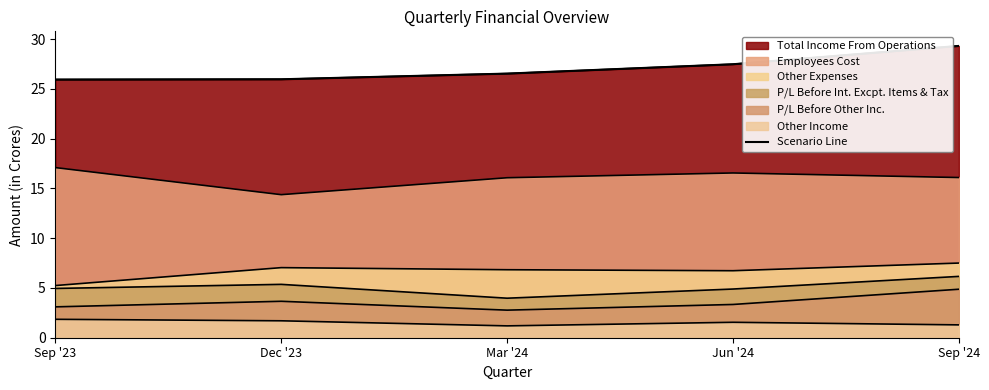

The chart shows a value of 26.5 at Mar '24. True or false?

True